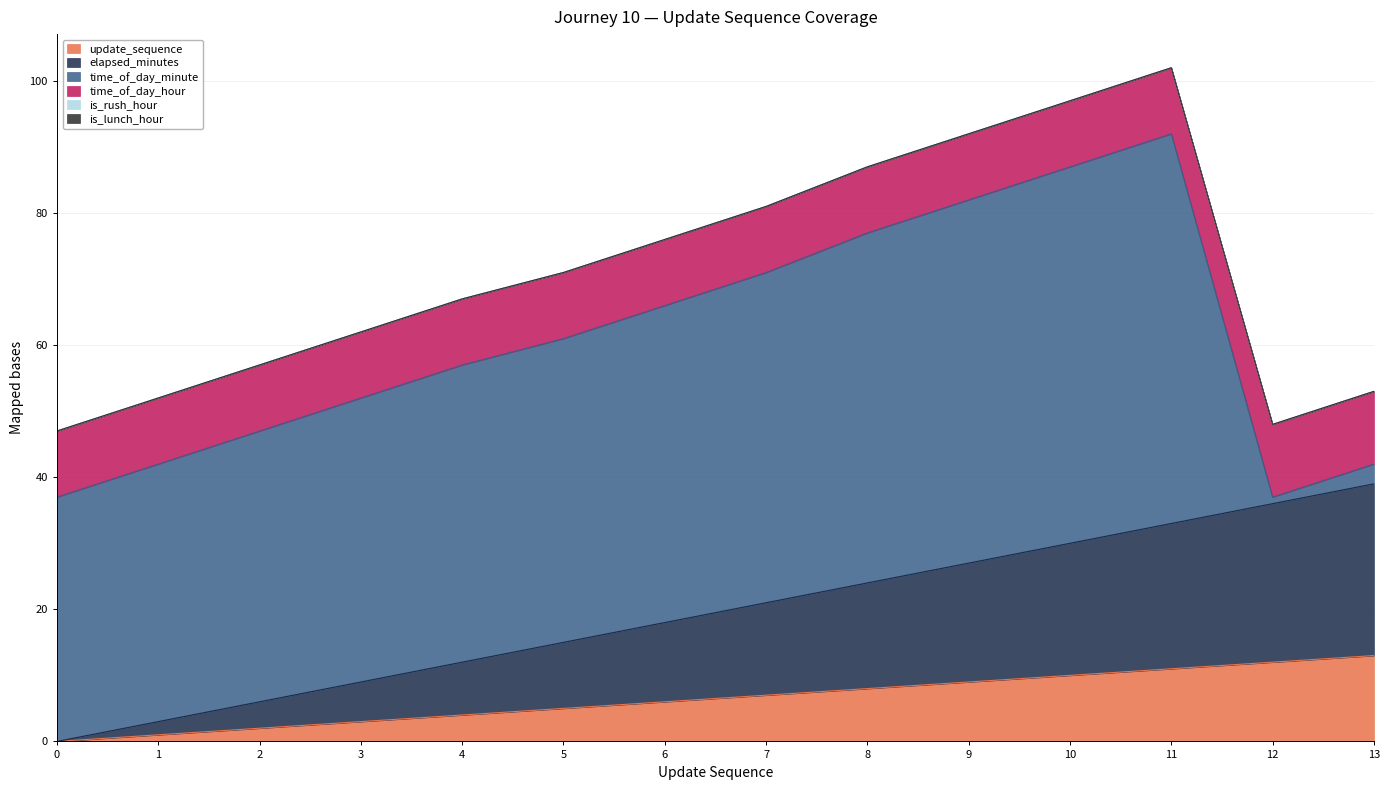

Read the time_of_day_minute value at 1.

39